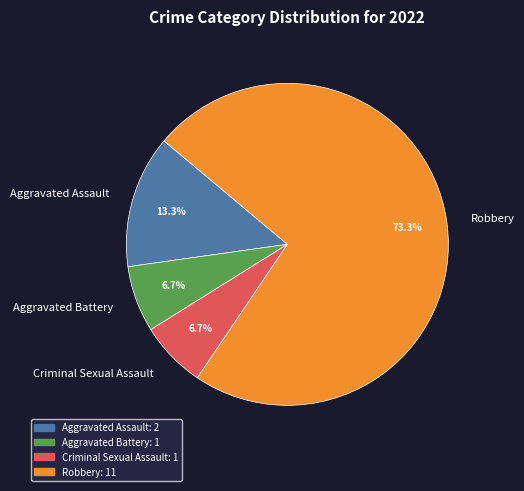

What percentage do Aggravated Battery and Aggravated Assault together represent?

20.0%